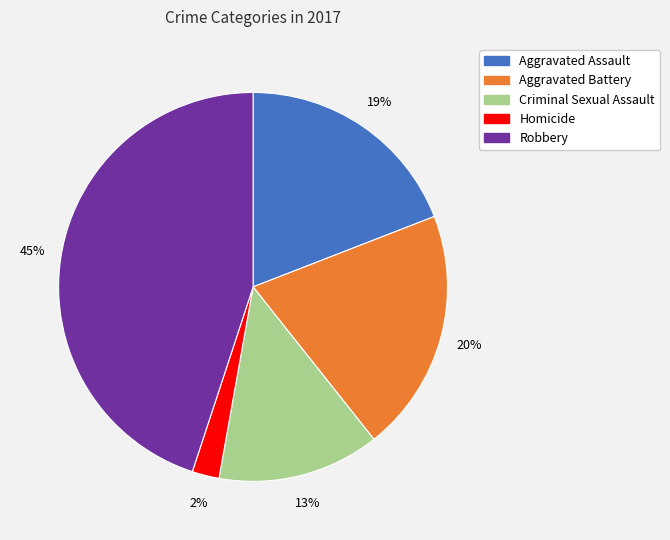

Is there any slice that represents more than half of the pie?

No